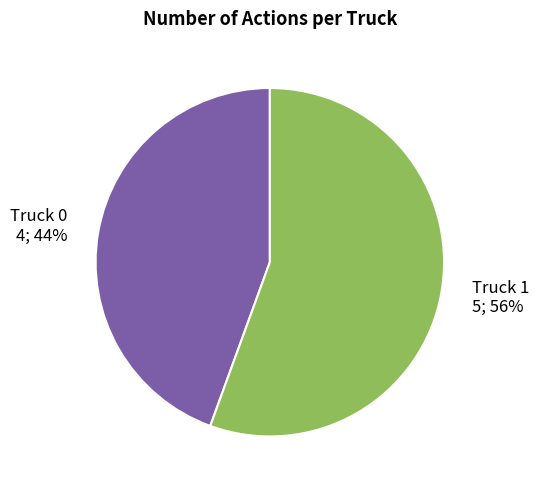

Combined, do Truck 1 and Truck 0 account for over 50%?

Yes